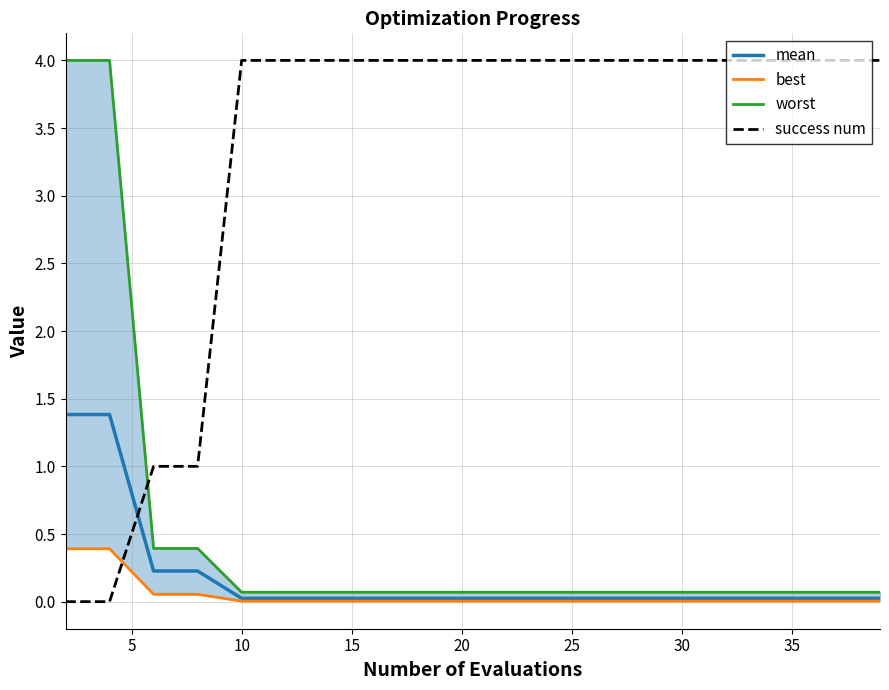

At how many categories does at least one series exceed 2?

18